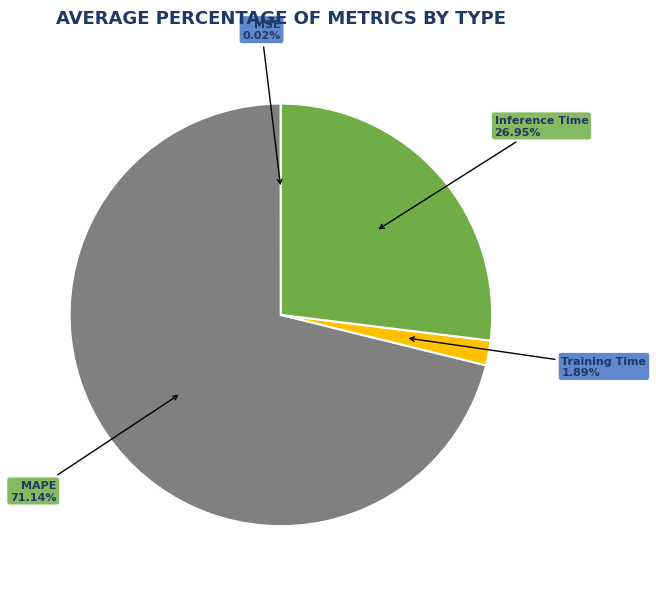

Is there a majority slice in this chart?

Yes